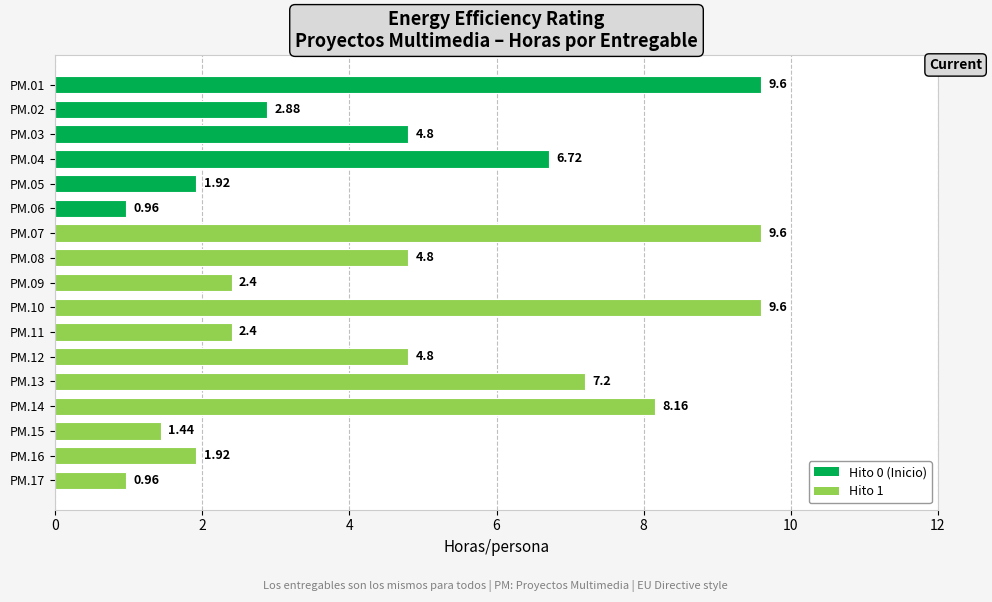

Approximately how many times larger is the value at PM.16 compared to PM.09?

0.8